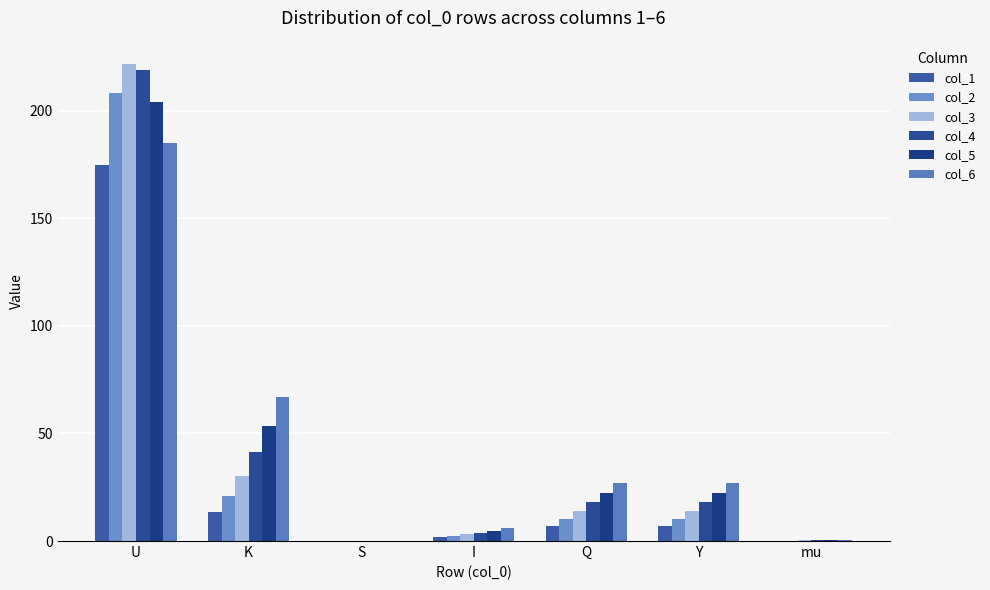

What are all the series names shown in the legend?

col_1, col_2, col_3, col_4, col_5, col_6